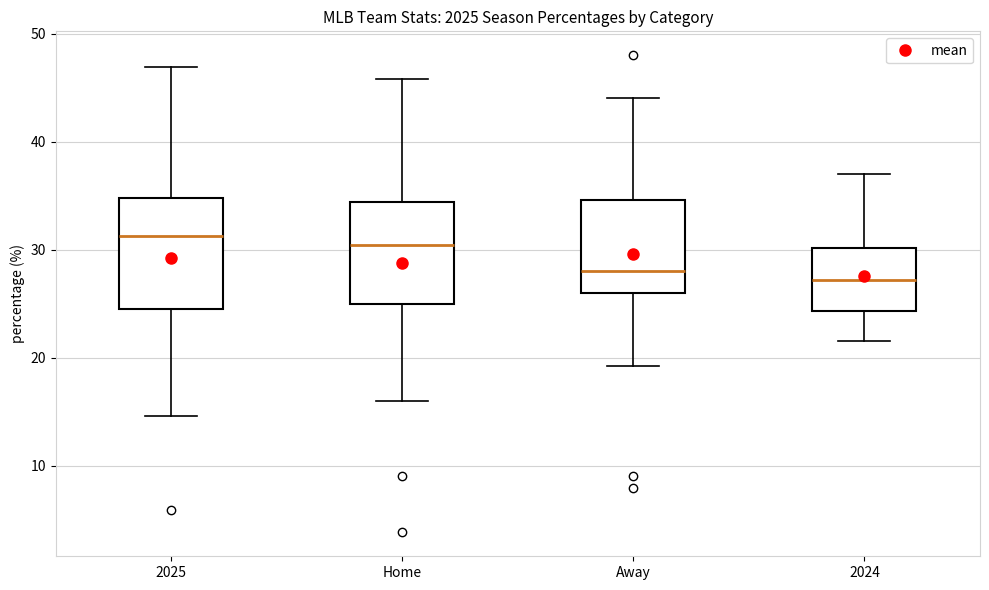

Where does the lower whisker of the box for Away end on the y-axis? The values are not printed on the chart, so give them approximately, as read against the axis.

19